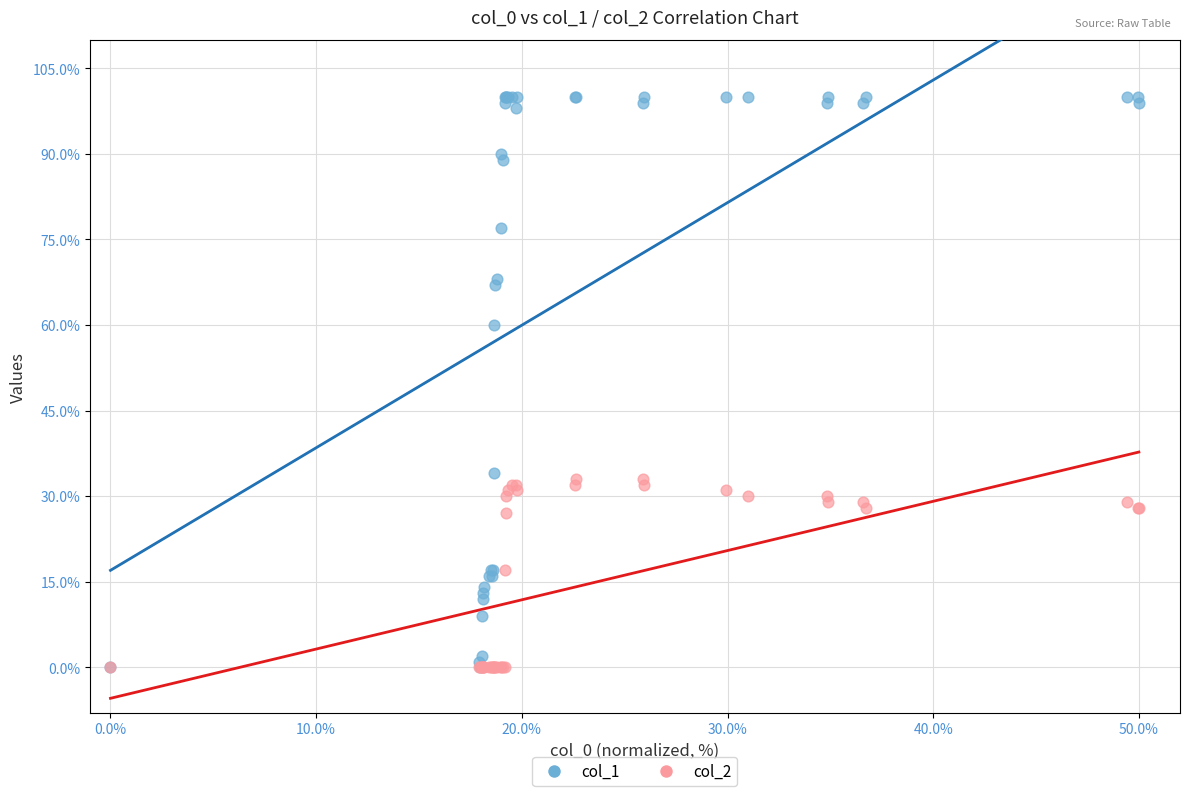

Across all series, what Y value is closest to 50?

60